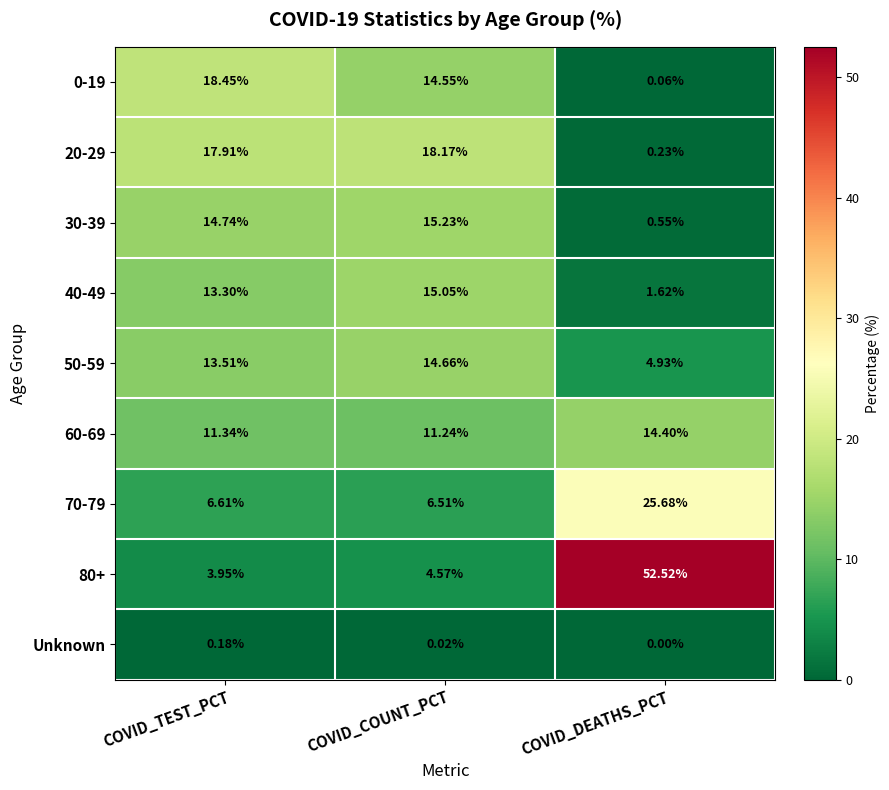

At which label does 70-79 reach its minimum?

COVID_COUNT_PCT